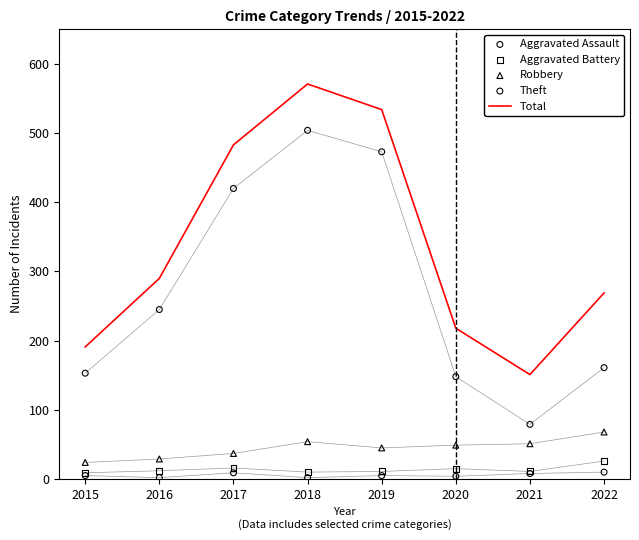

Which series has the largest total across all categories?

Total